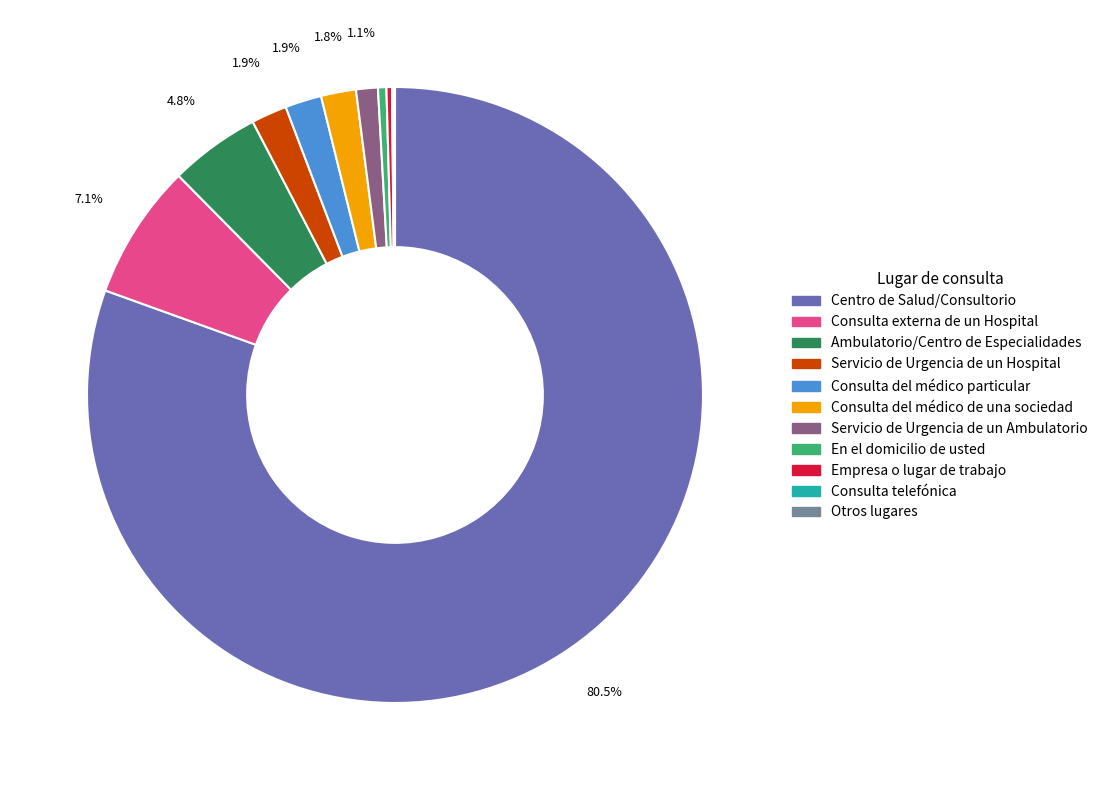

What is the largest slice in the pie chart?

Centro de Salud/Consultorio